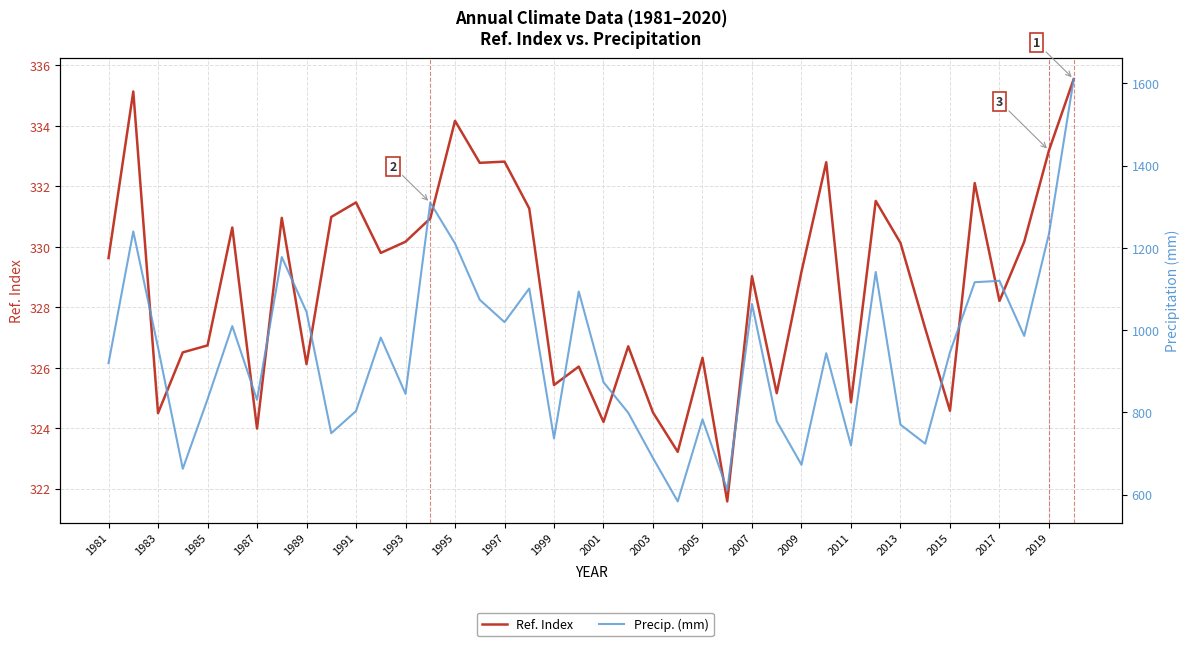

How many lines are shown in the chart?

2